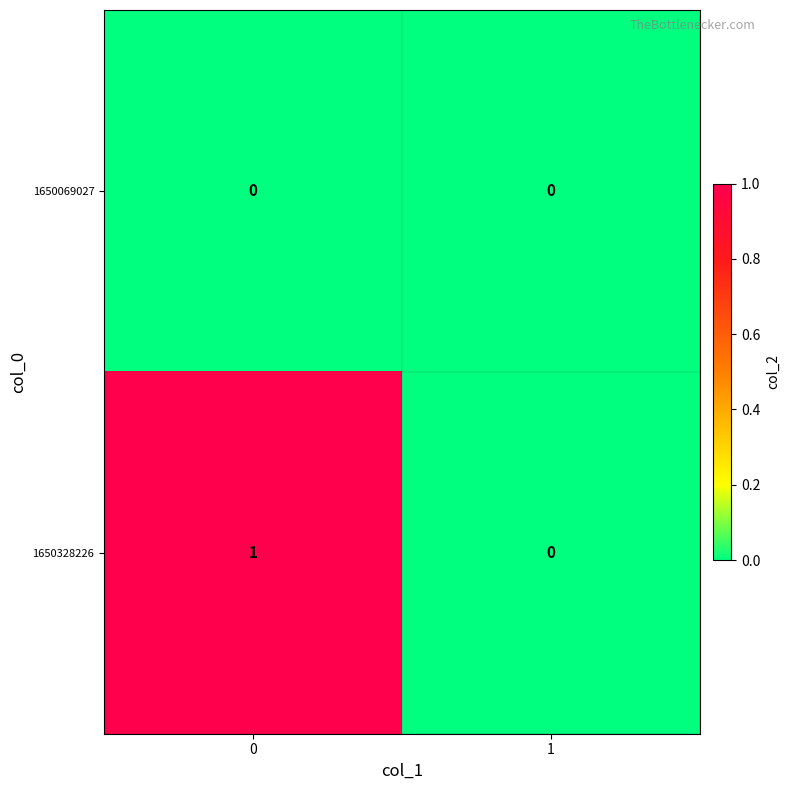

Which series has the largest total across all categories?

1650328226